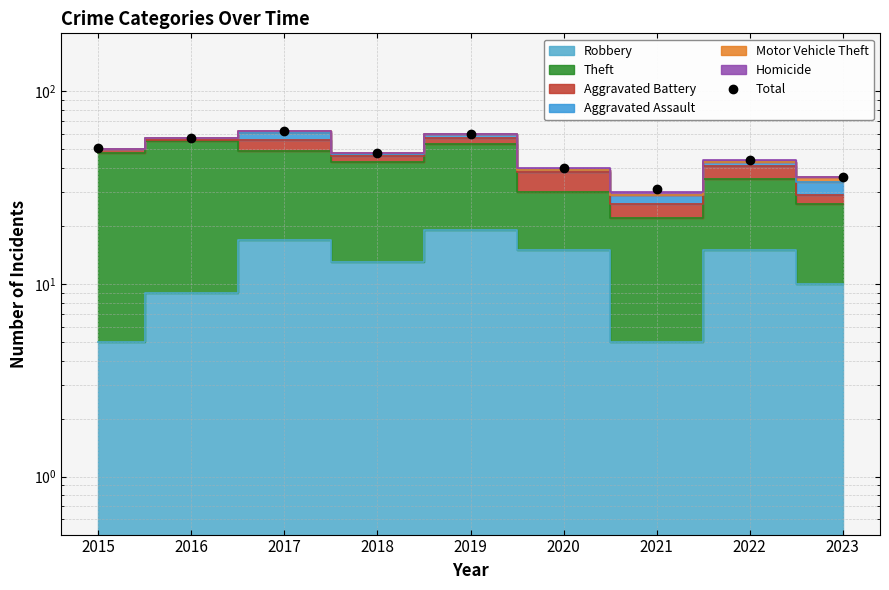

What is the greatest value displayed?

62